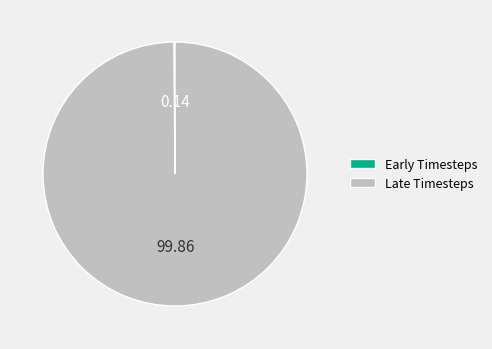

Is there any slice that represents more than half of the pie?

Yes